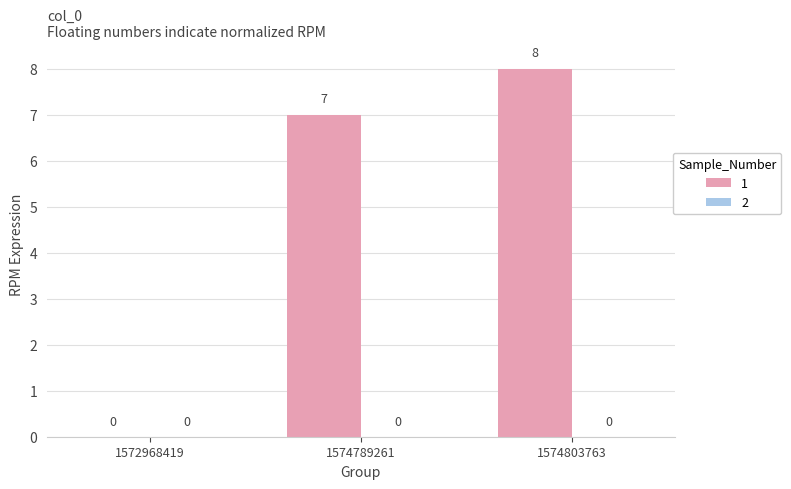

Which label corresponds to the largest value in the chart?

1574803763